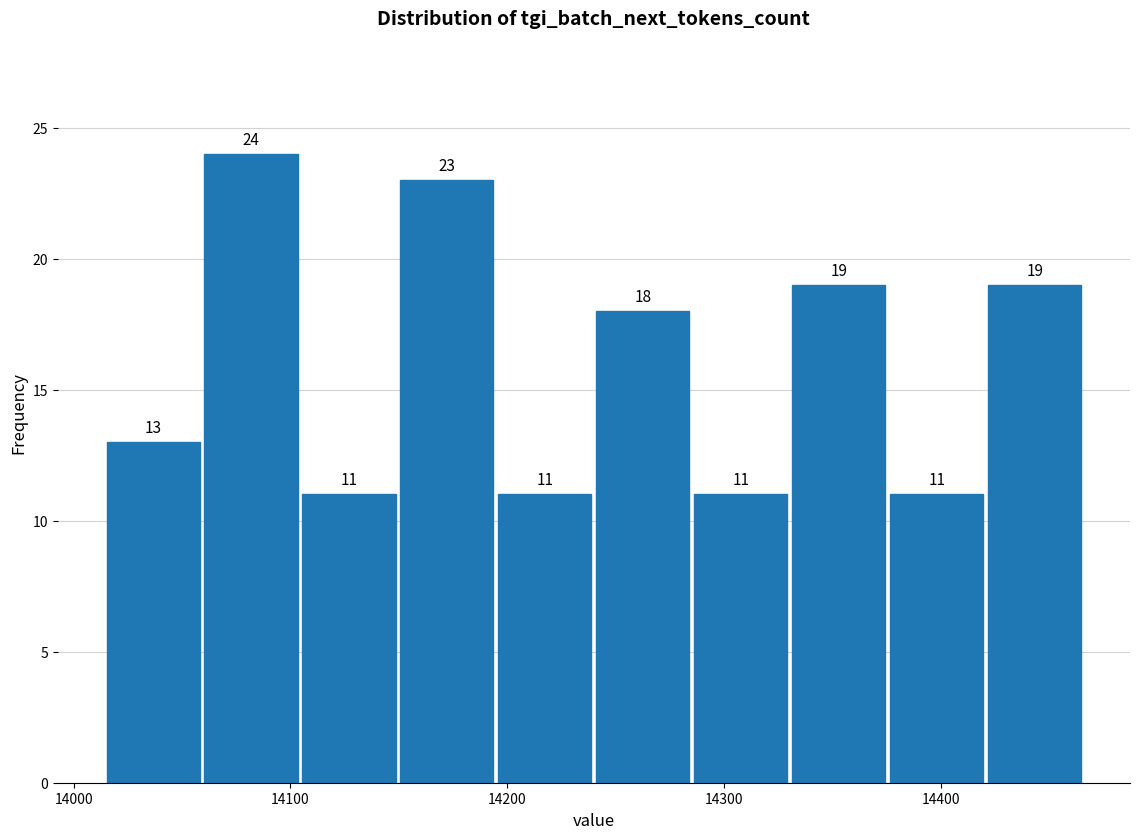

Reading left to right, transcribe this chart: for each bar, give the range it covers on the x-axis and its height. The bar edges are not printed on the chart, so give them approximately, as read against the axis.

14010 to 14060: 13
14060 to 14100: 24
14100 to 14150: 11
14150 to 14190: 23
14190 to 14240: 11
14240 to 14290: 18
14290 to 14330: 11
14330 to 14380: 19
14380 to 14420: 11
14420 to 14470: 19